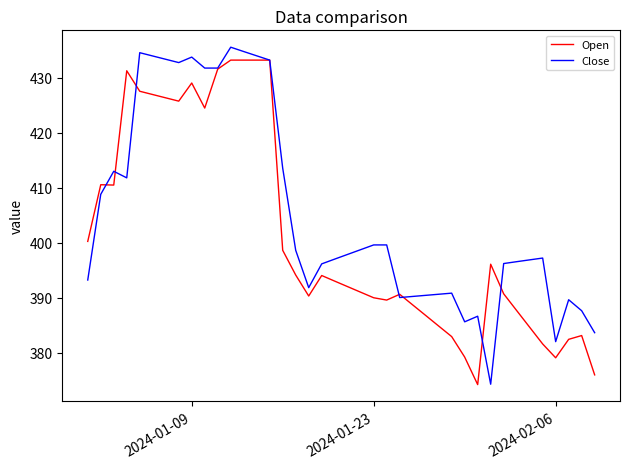

Rank the series by their average value, from lowest to highest.

Open, Close